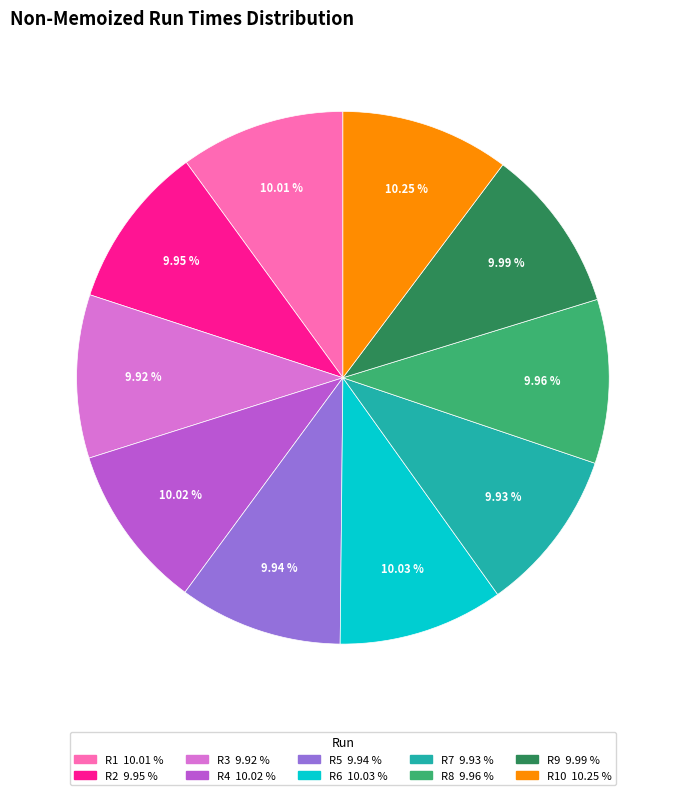

Is there a majority slice in this chart?

No